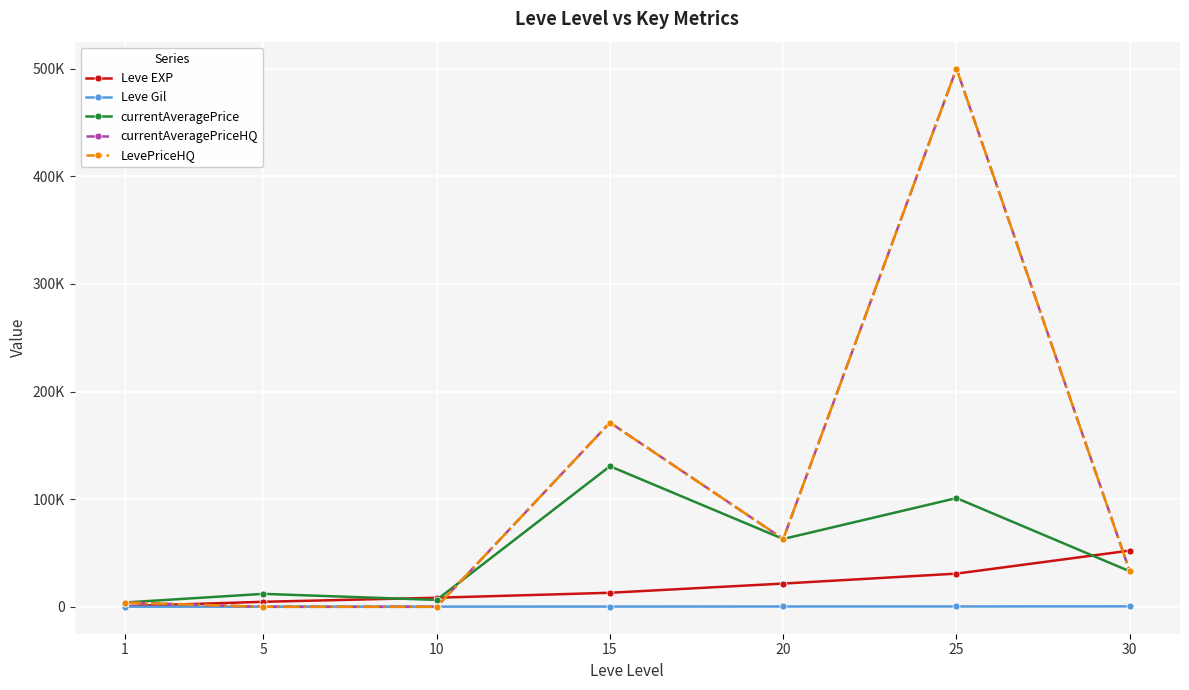

Is this an area chart (filled region under the line)?

No